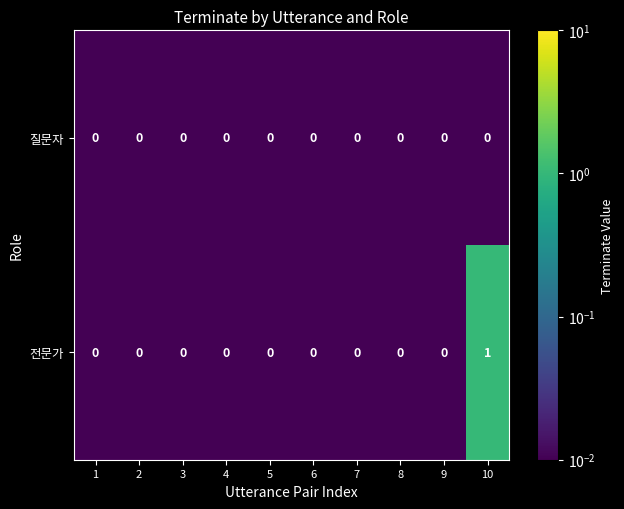

Which label corresponds to the largest value in the chart?

10